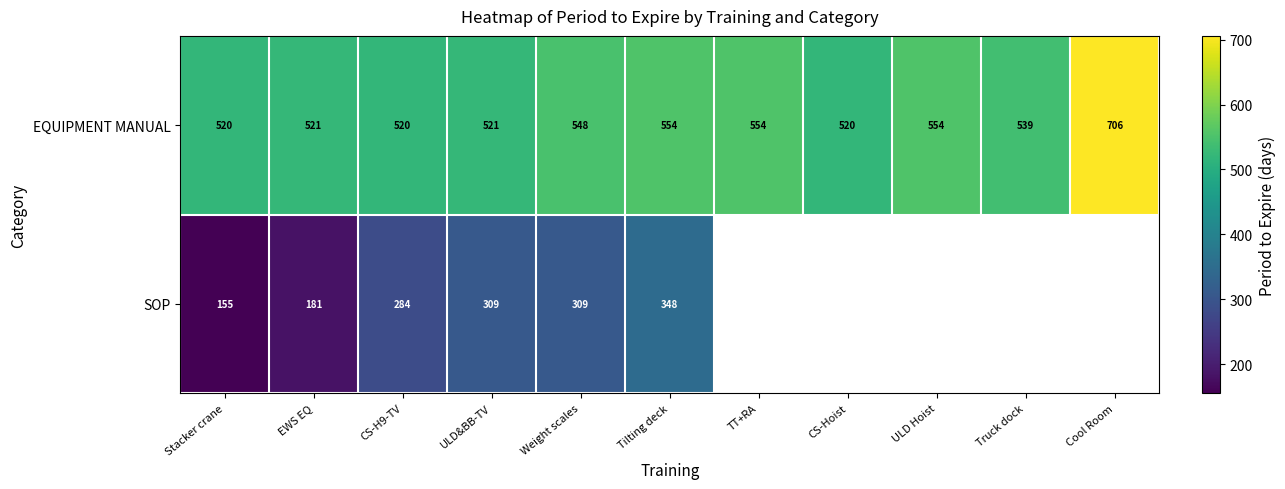

What is the minimum value shown in the chart?

155.0